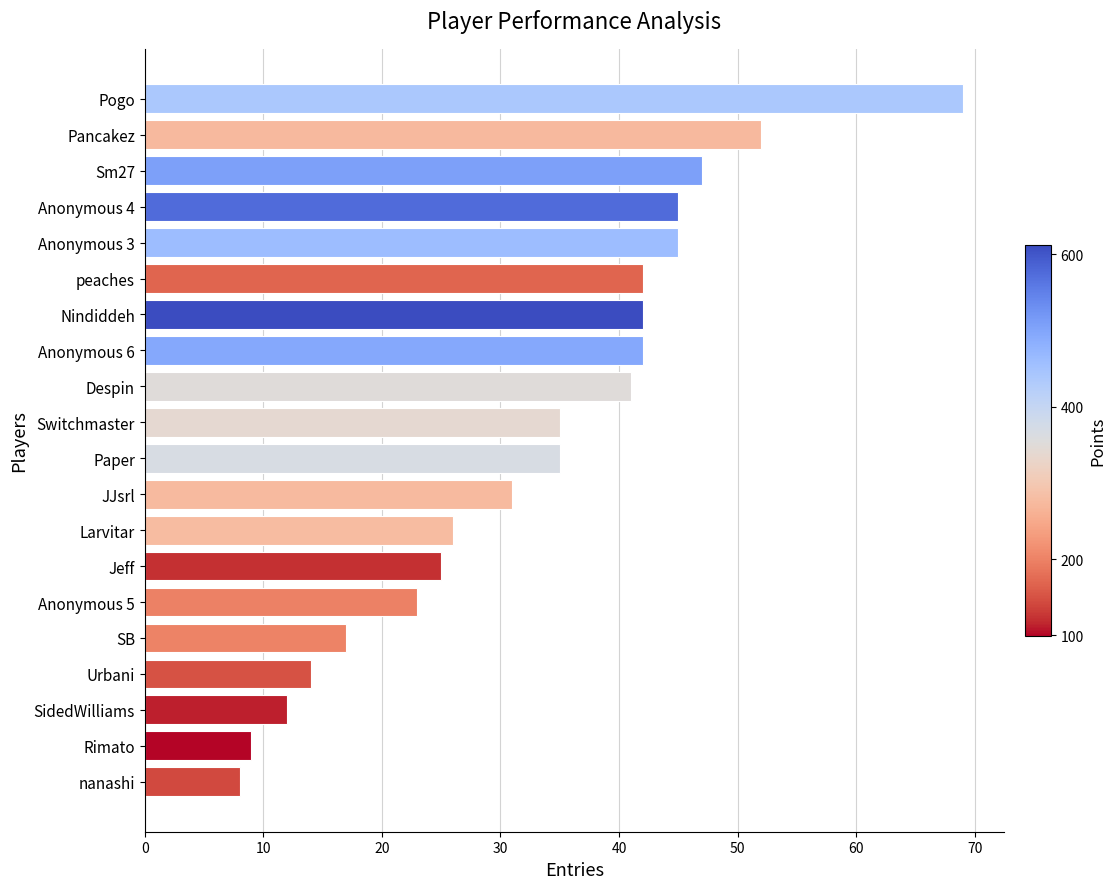

What is the approximate value at peaches, to the nearest 10?

40